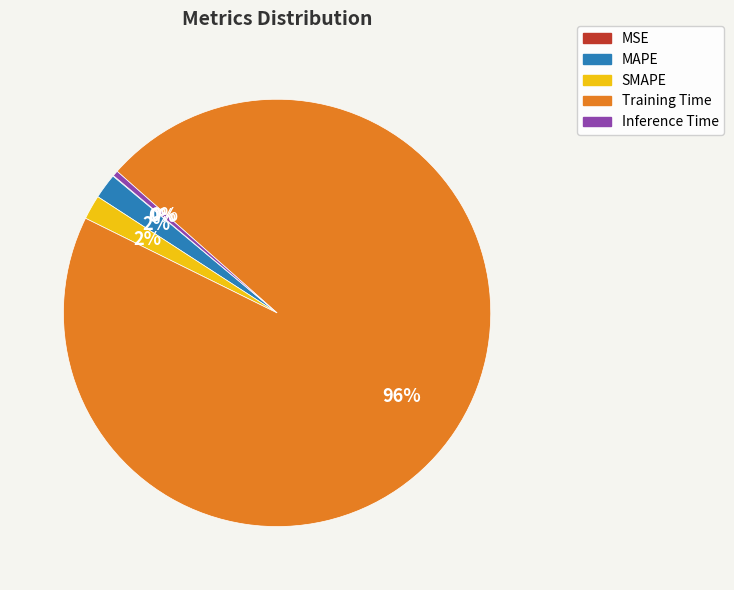

Which slice is the largest?

Training Time